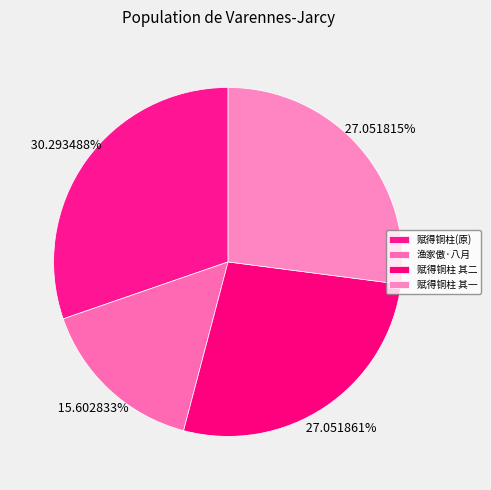

Count the number of slices in the pie.

4